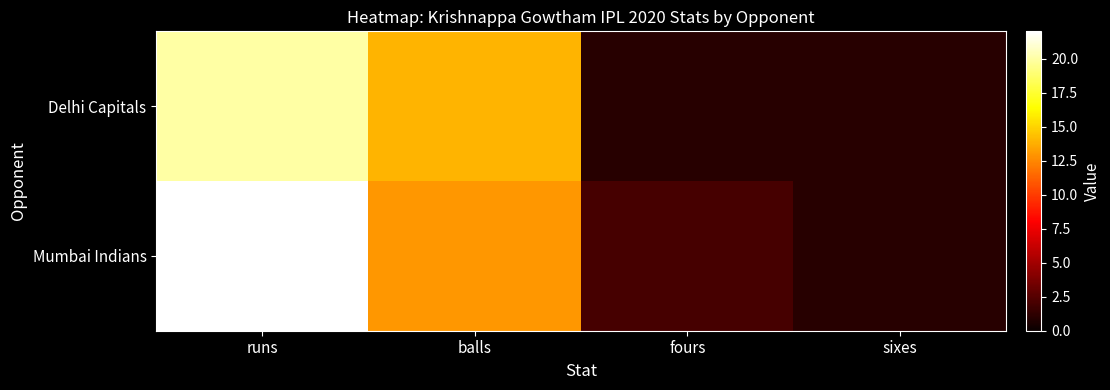

Rank the series at fours from highest to lowest value.

Mumbai Indians, Delhi Capitals